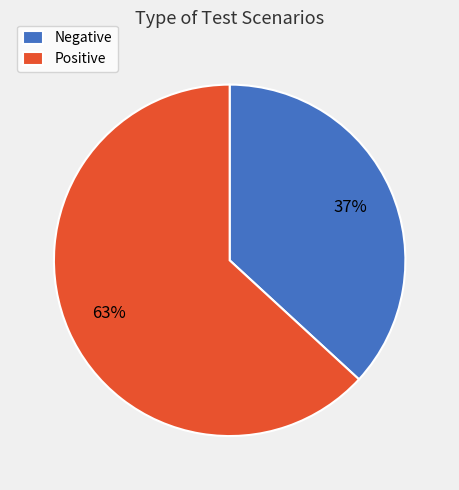

Does Negative represent more than half of the total?

No